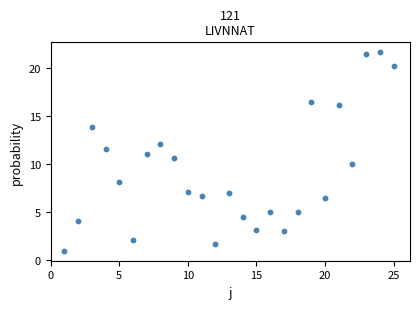

List the coordinates of all points as (Y, X) pairs, reading left to right.

(0.9, 1.0)  (4.0, 2.0)  (13.8, 3.0)  (11.5, 4.0)  (8.0, 5.0)  (2.0, 6.0)  (11.0, 7.0)  (12.1, 8.0)  (10.6, 9.0)  (7.0, 10.0)  (6.6, 11.0)  (1.6, 12.0)  (6.9, 13.0)  (4.4, 14.0)  (3.0, 15.0)  (5.0, 16.0)  (3.0, 17.0)  (5.0, 18.0)  (16.5, 19.0)  (6.4, 20.0)  (16.1, 21.0)  (9.9, 22.0)  (21.4, 23.0)  (21.6, 24.0)  (20.2, 25.0)